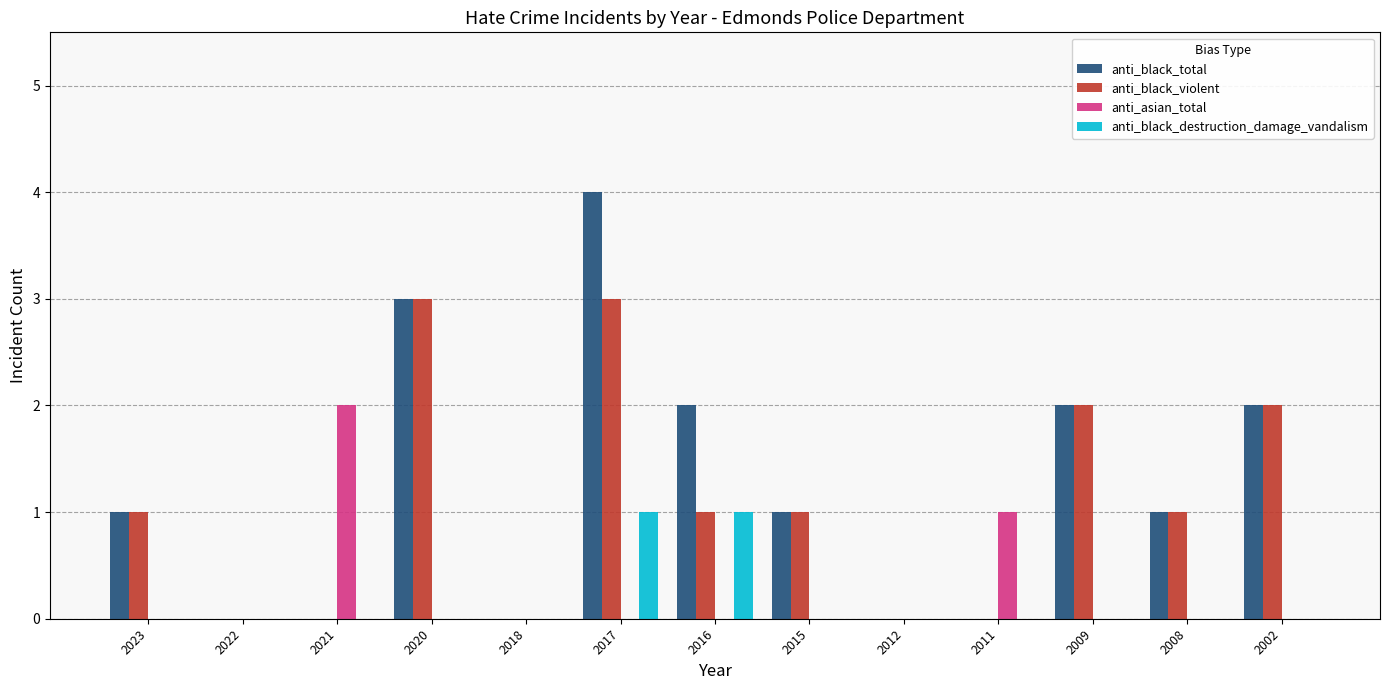

What is the sum of all anti_asian_total values?

3